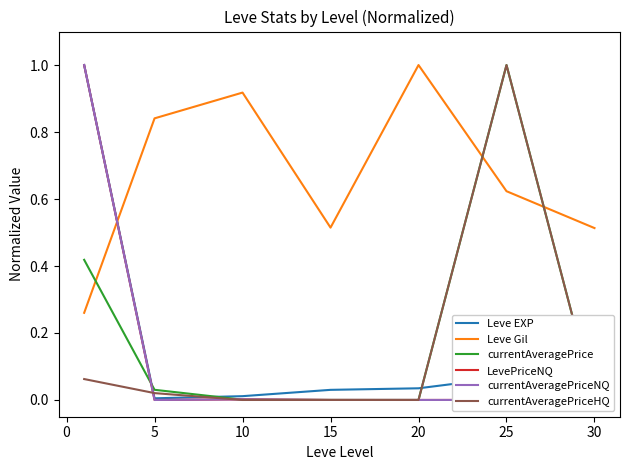

How many lines are shown in the chart?

6